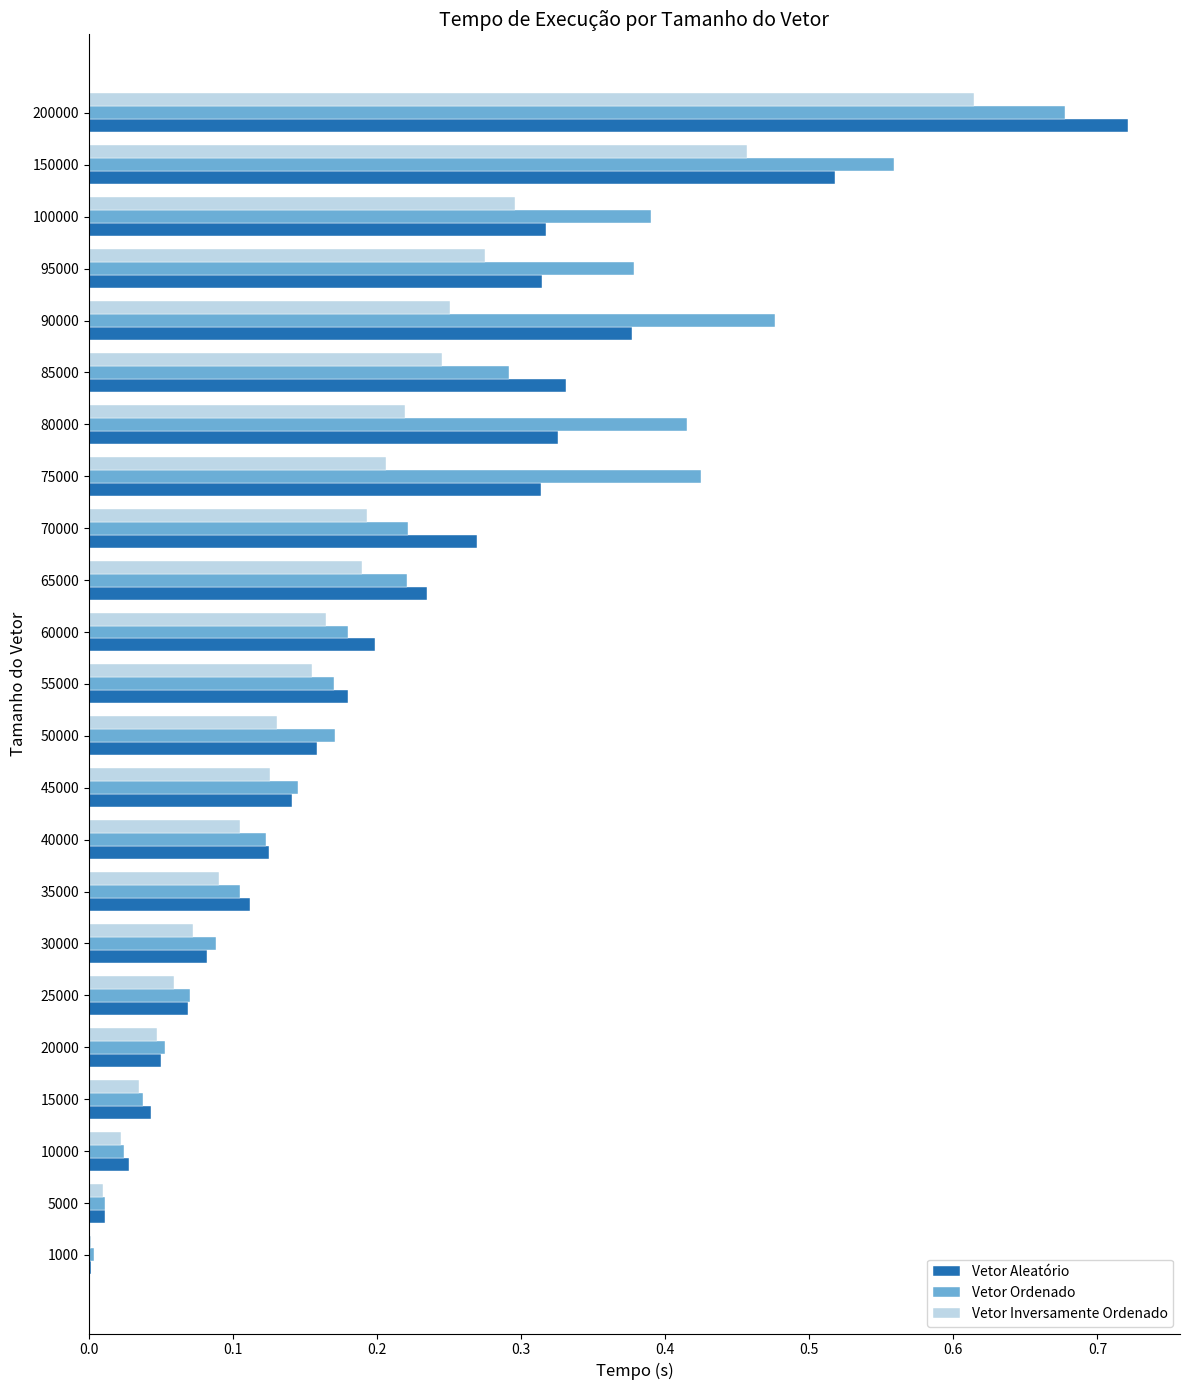

Which series has the largest total across all categories?

Vetor Ordenado